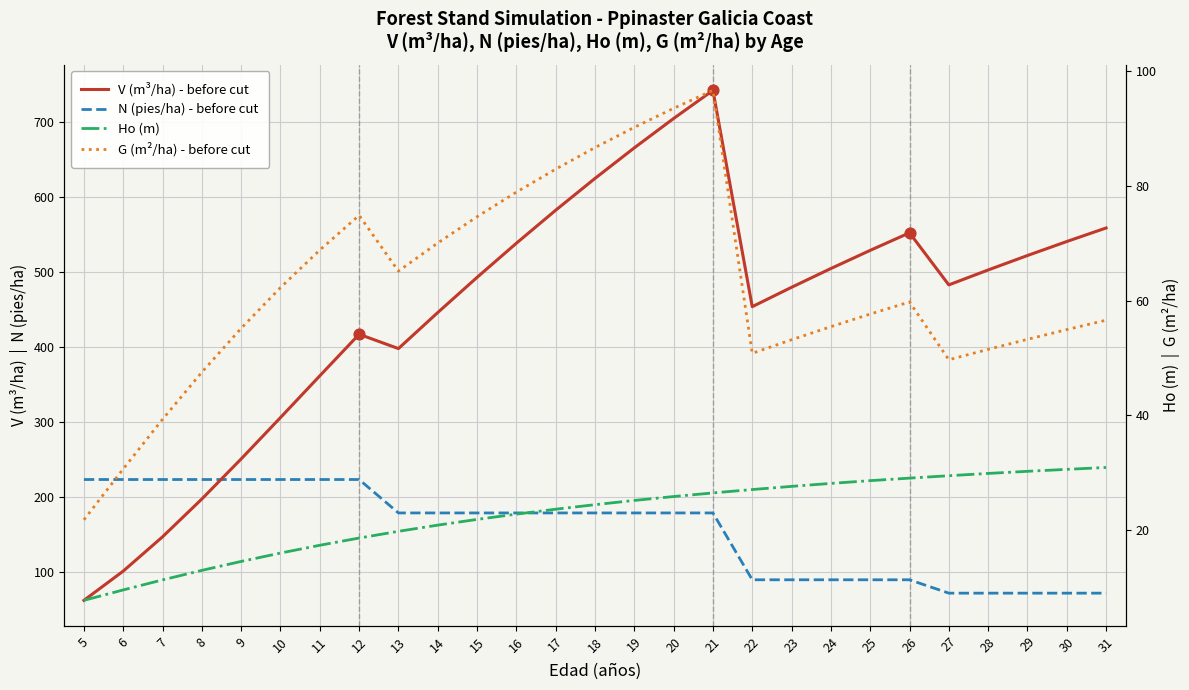

What are all the series names shown in the legend?

V (m³/ha) - before cut, N (pies/ha) - before cut, Ho (m), G (m²/ha) - before cut